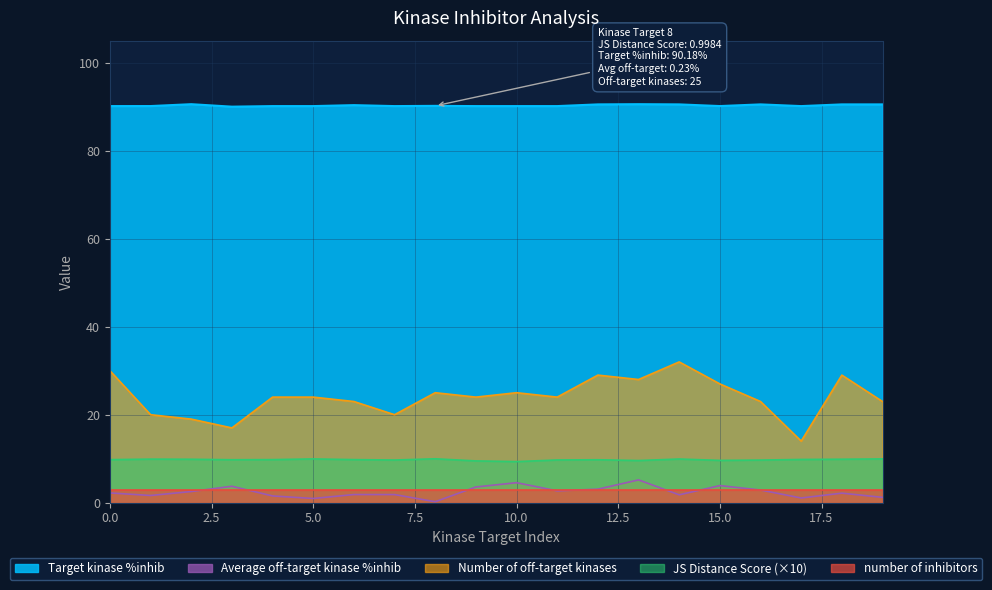

Does the chart have visible grid lines?

Yes